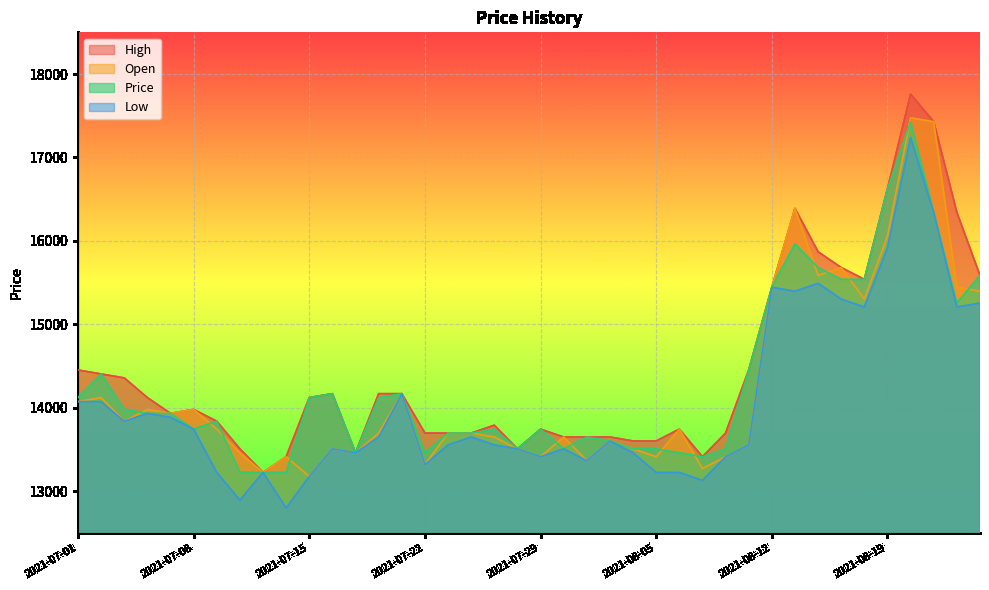

What is the sum of the Open values at 2021-08-19 and 2021-08-24?

31503.2